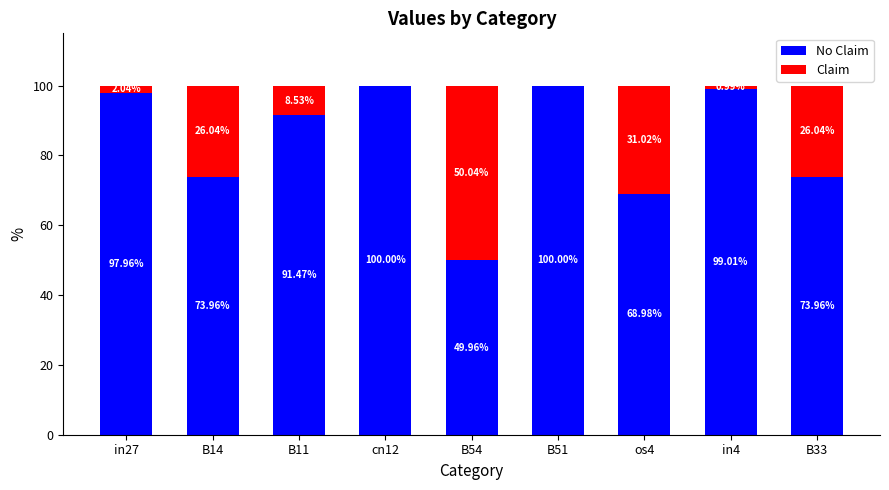

Are the bars horizontal?

No